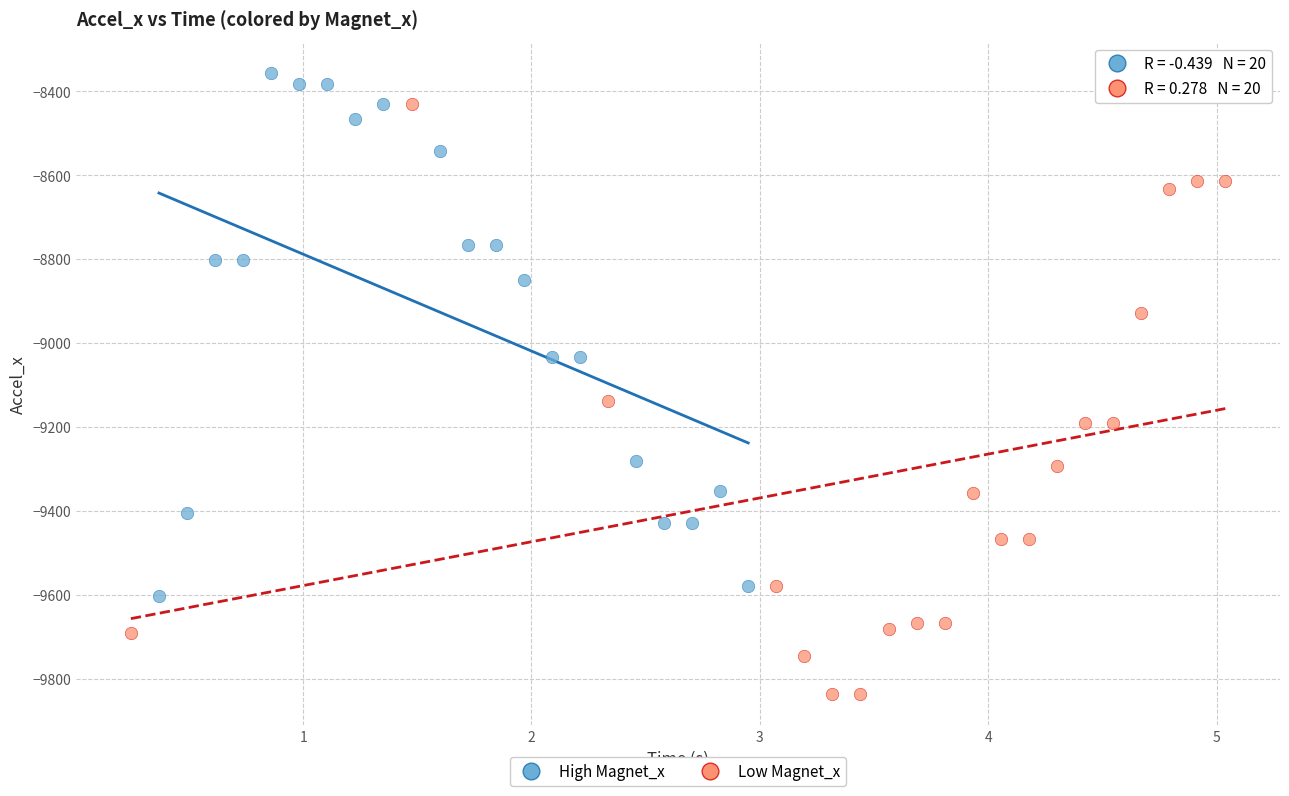

Which series reaches the minimum Y coordinate?

Low Magnet_x